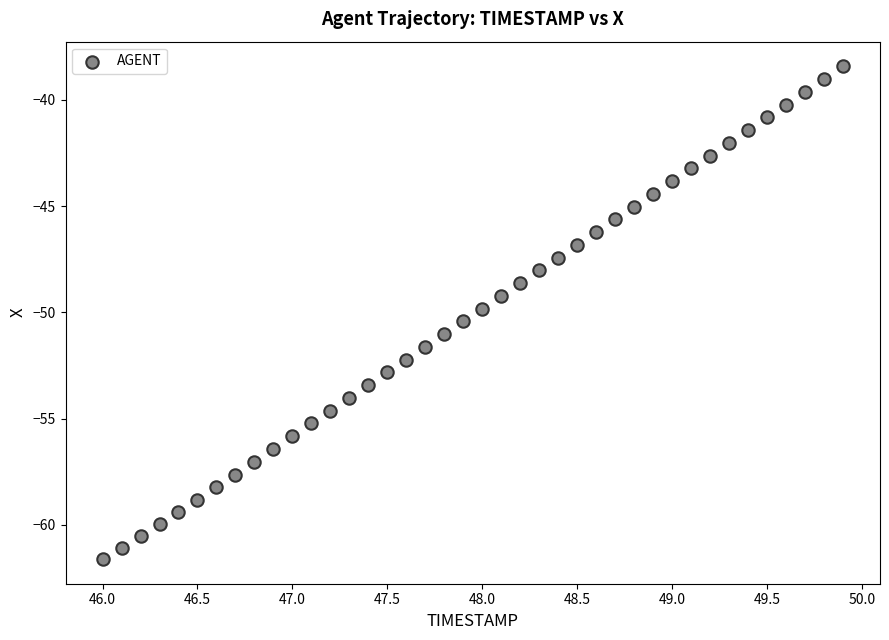

What is the range of X values (max minus min)?

3.9